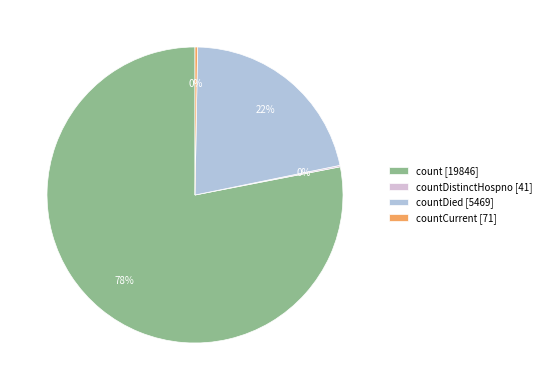

The count [19846] slice represents 72% of the pie. True or false?

False